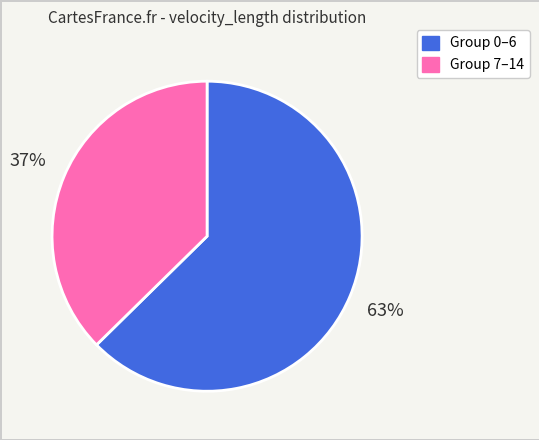

Is there a majority slice in this chart?

Yes